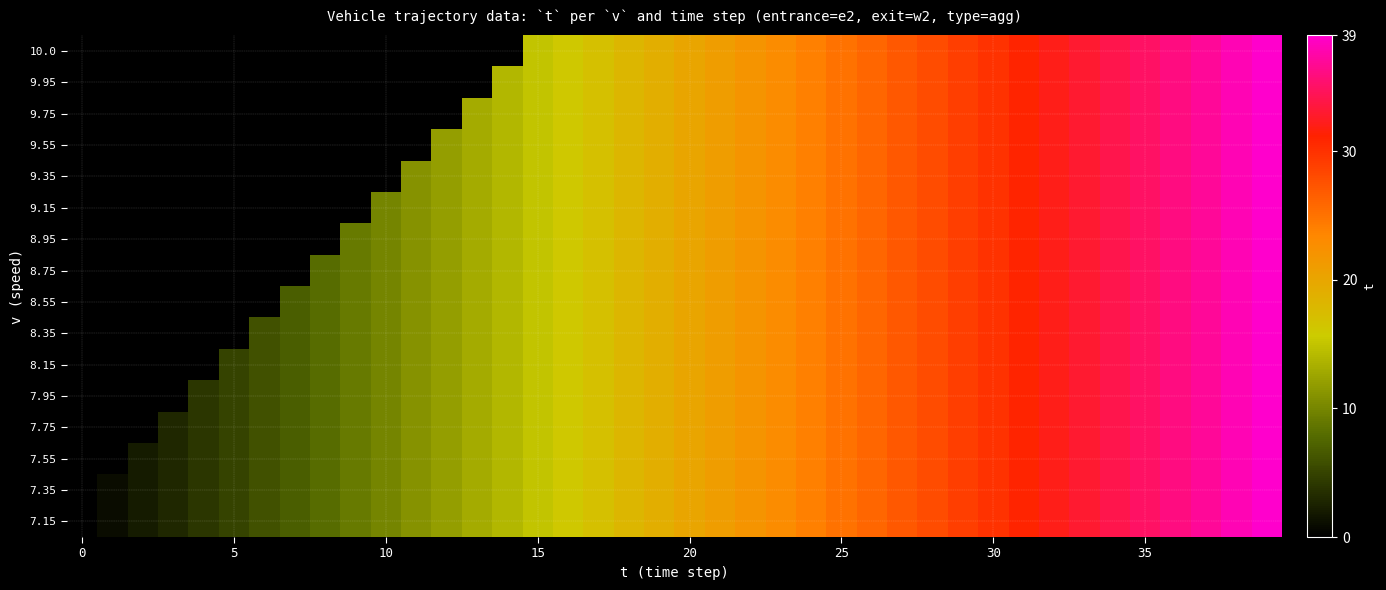

Rank the series at 20 from lowest to highest value.

7.15, 7.35, 7.55, 7.75, 7.95, 8.15, 8.35, 8.55, 8.75, 8.95, 9.15, 9.35, 9.55, 9.75, 9.95, 10.0